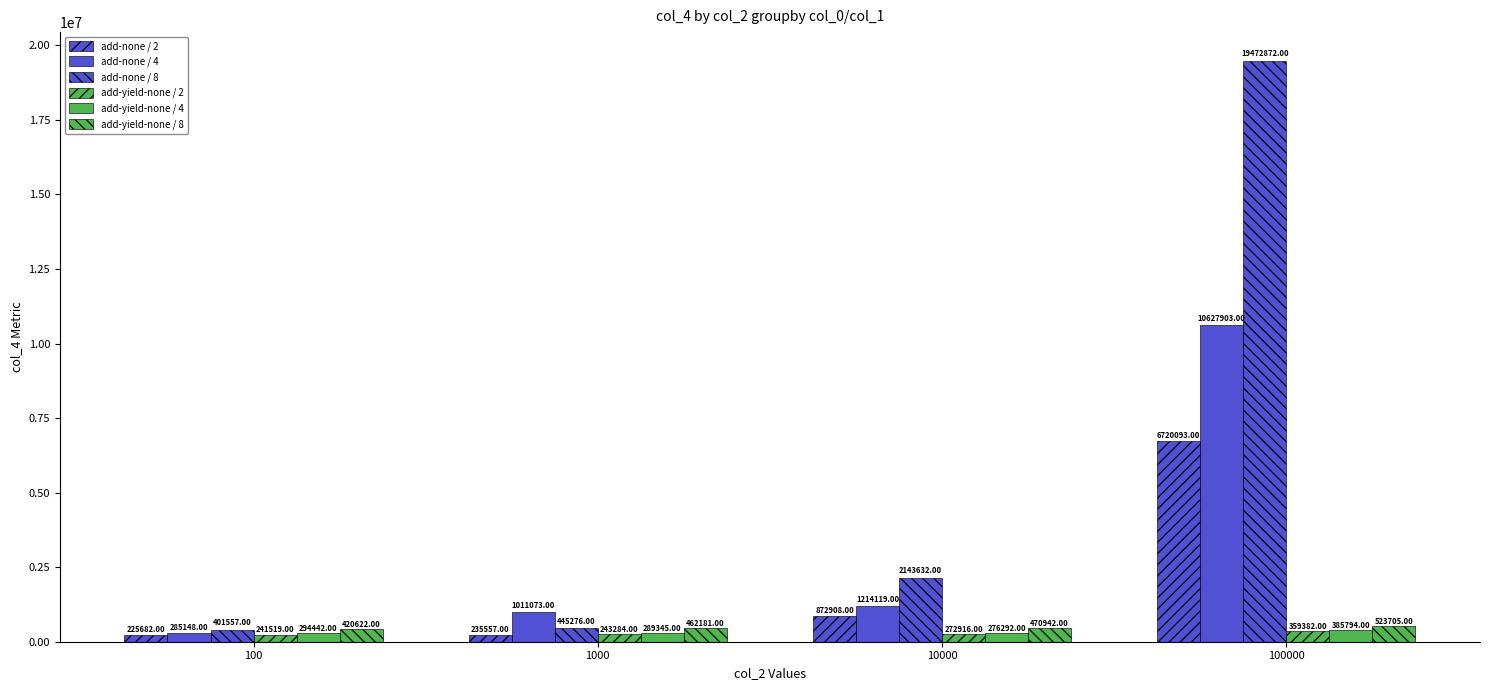

The add-none / 2 series shows 225682 at 100. True or false?

True